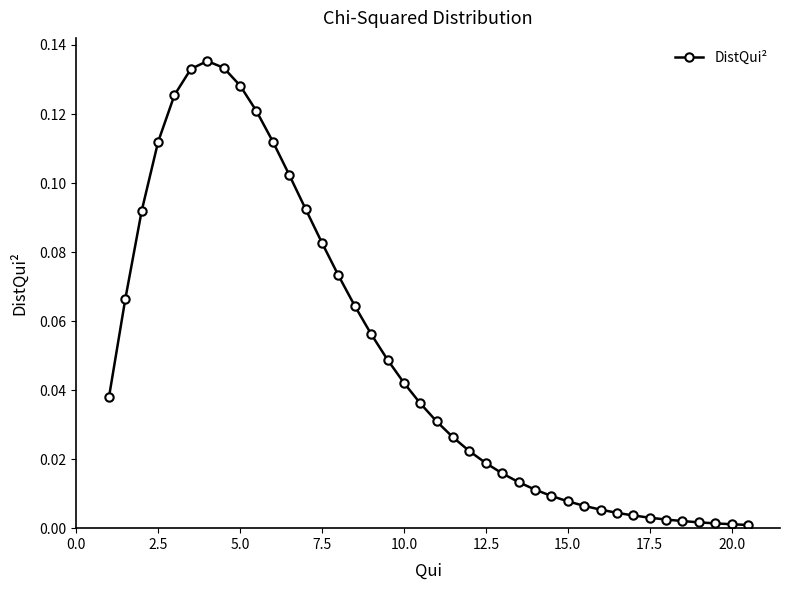

What is the sum of all values?

2.0